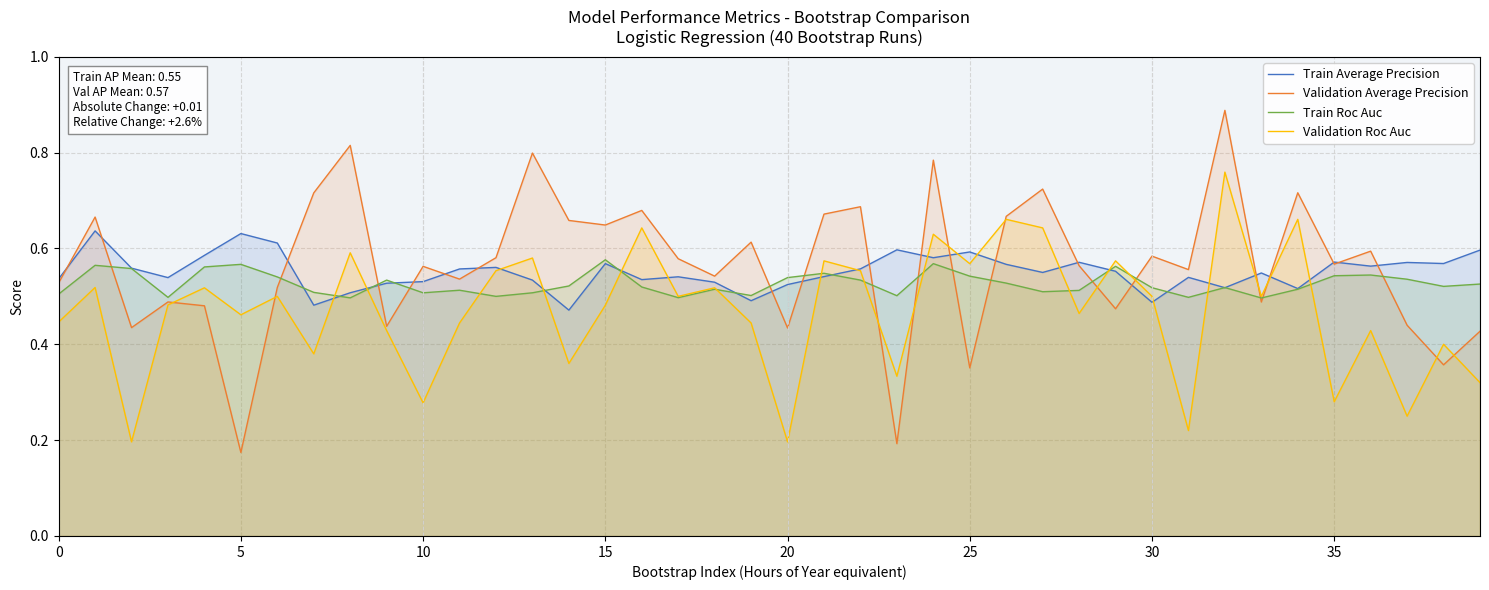

Reading right to left, list all the values displayed in this chart.

Train Average Precision: 0.6	0.6	0.6	0.6	0.6	0.5	0.5	0.5	0.5	0.5	0.6	0.6	0.5	0.6	0.6	0.6	0.6	0.6	0.5	0.5	0.5	0.5	0.5	0.5	0.6	0.5	0.5	0.6	0.6	0.5	0.5	0.5	0.5	0.6	0.6	0.6	0.5	0.6	0.6	0.5
Validation Average Precision: 0.4	0.4	0.4	0.6	0.6	0.7	0.5	0.9	0.6	0.6	0.5	0.6	0.7	0.7	0.4	0.8	0.2	0.7	0.7	0.4	0.6	0.5	0.6	0.7	0.6	0.7	0.8	0.6	0.5	0.6	0.4	0.8	0.7	0.5	0.2	0.5	0.5	0.4	0.7	0.5
Train Roc Auc: 0.5	0.5	0.5	0.5	0.5	0.5	0.5	0.5	0.5	0.5	0.6	0.5	0.5	0.5	0.5	0.6	0.5	0.5	0.5	0.5	0.5	0.5	0.5	0.5	0.6	0.5	0.5	0.5	0.5	0.5	0.5	0.5	0.5	0.5	0.6	0.6	0.5	0.6	0.6	0.5
Validation Roc Auc: 0.3	0.4	0.2	0.4	0.3	0.7	0.5	0.8	0.2	0.5	0.6	0.5	0.6	0.7	0.6	0.6	0.3	0.6	0.6	0.2	0.4	0.5	0.5	0.6	0.5	0.4	0.6	0.6	0.4	0.3	0.4	0.6	0.4	0.5	0.5	0.5	0.5	0.2	0.5	0.4